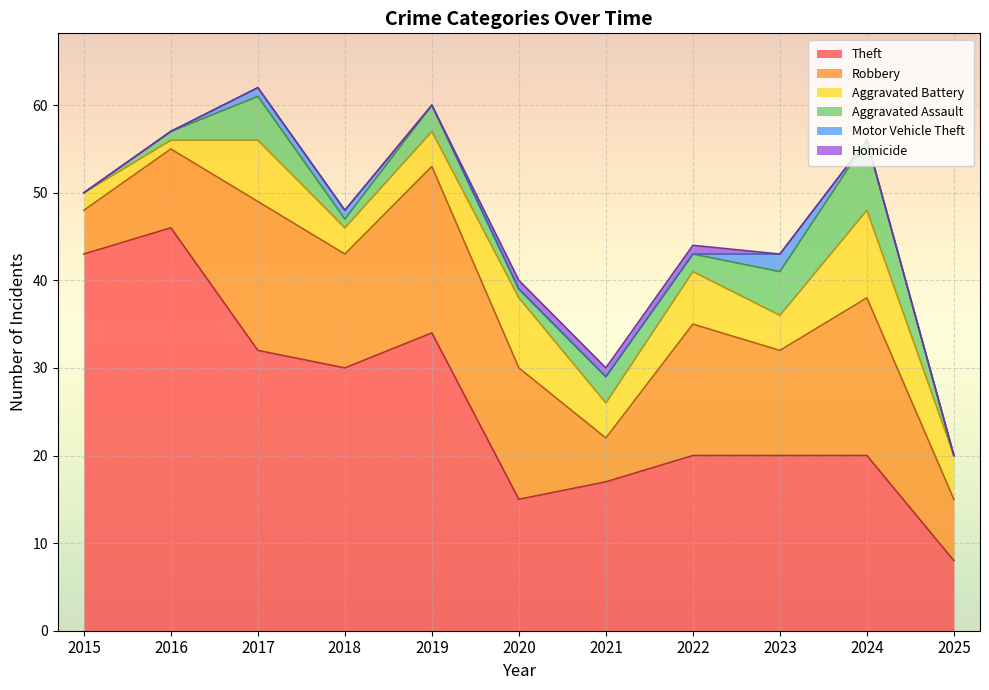

Where do Homicide and Motor Vehicle Theft first cross each other?

2022 and 2023